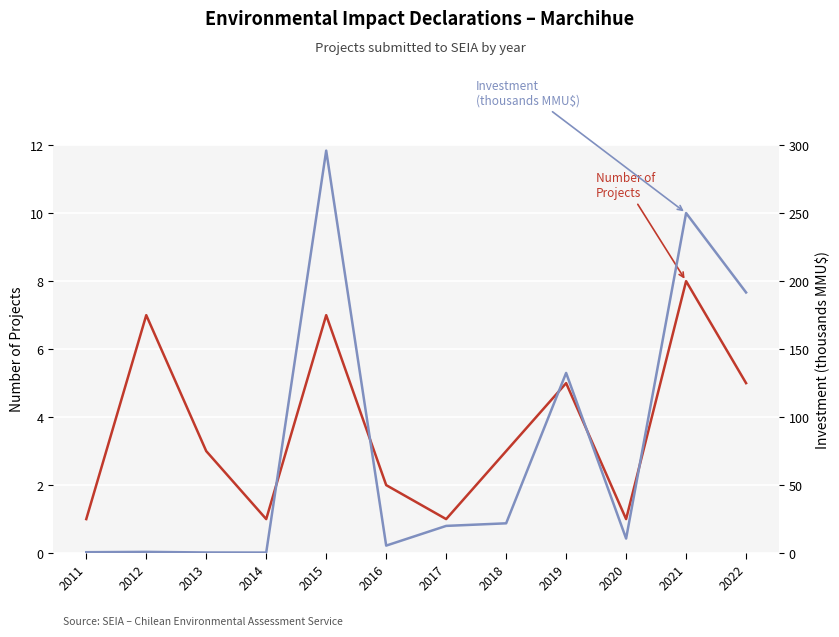

True or false: Investment (thousands MMU$) has a value of 1.1 at 2016.

False